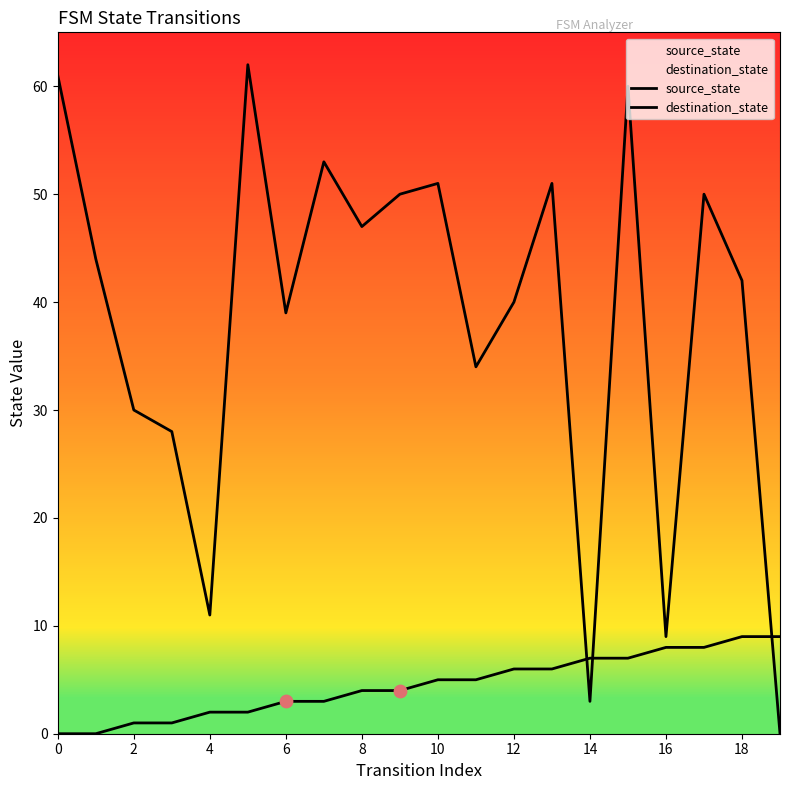

How many lines are shown in the chart?

2